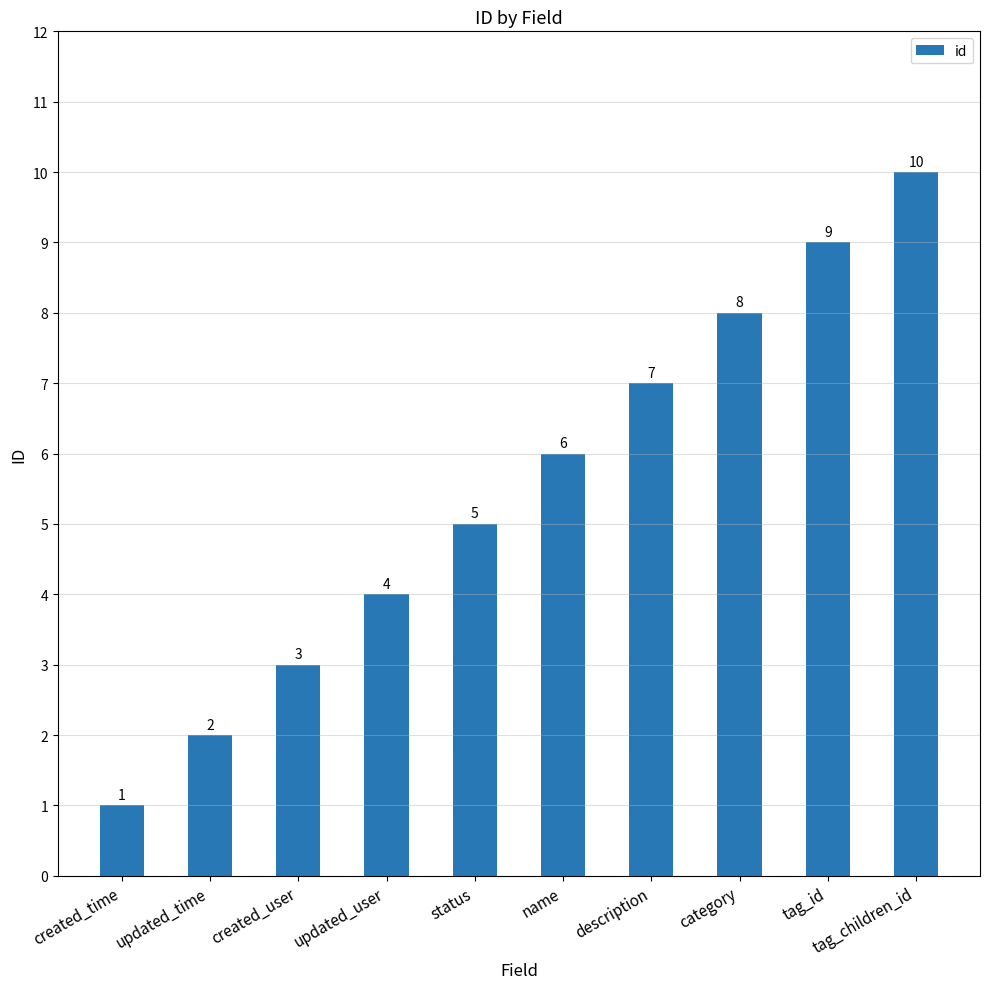

Reading left to right, extract all data points from this chart.

1	2	3	4	5	6	7	8	9	10